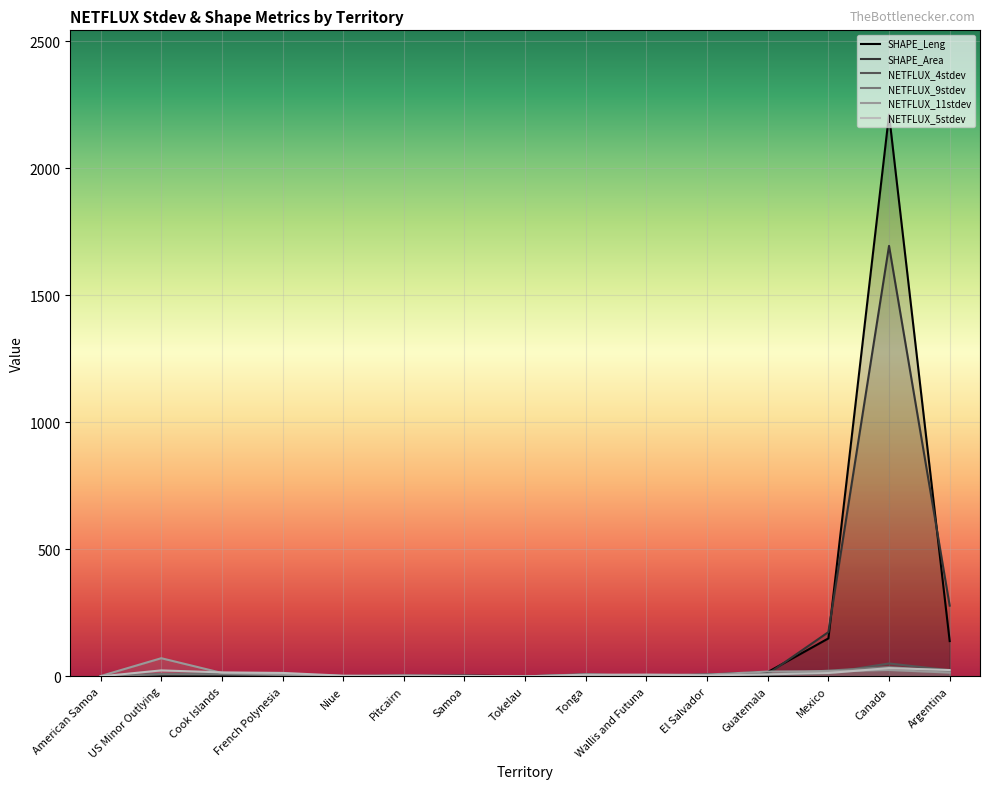

Does the chart display data point markers on the line(s)?

No